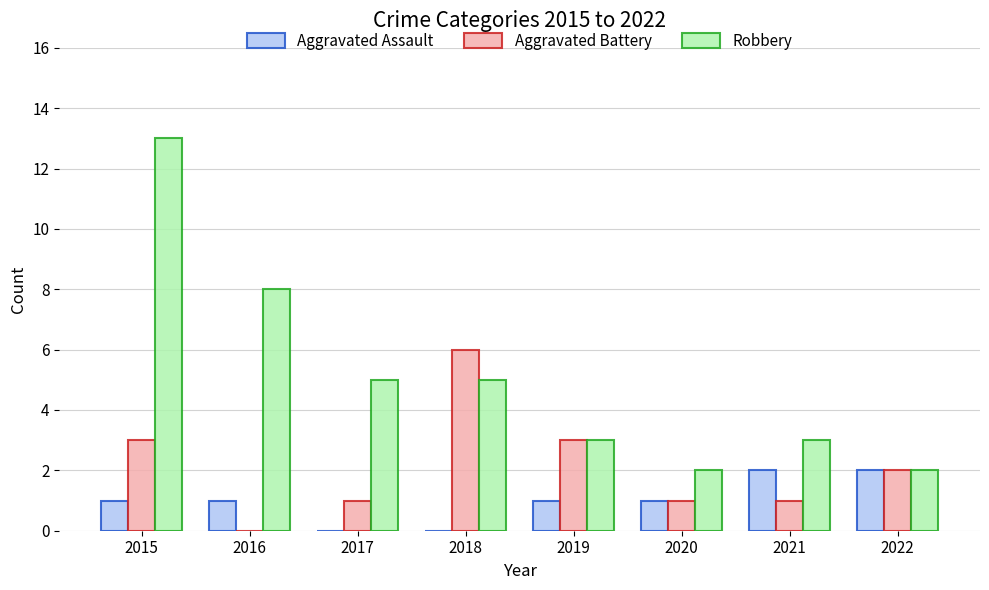

At which category is the sum across all series the highest?

2015